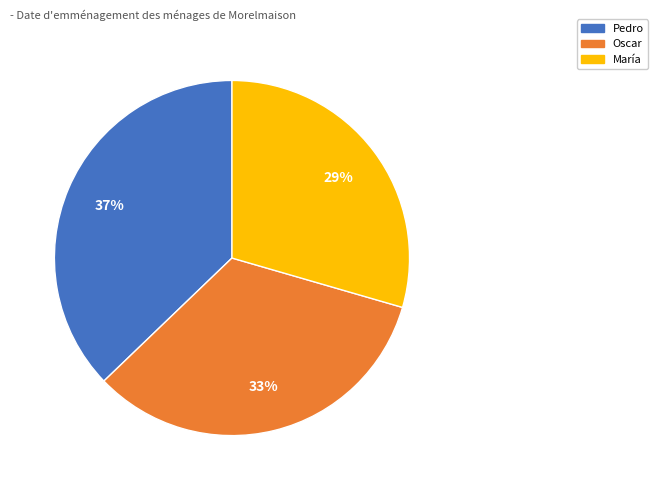

What percentage is the Pedro slice, to the nearest percent?

37%